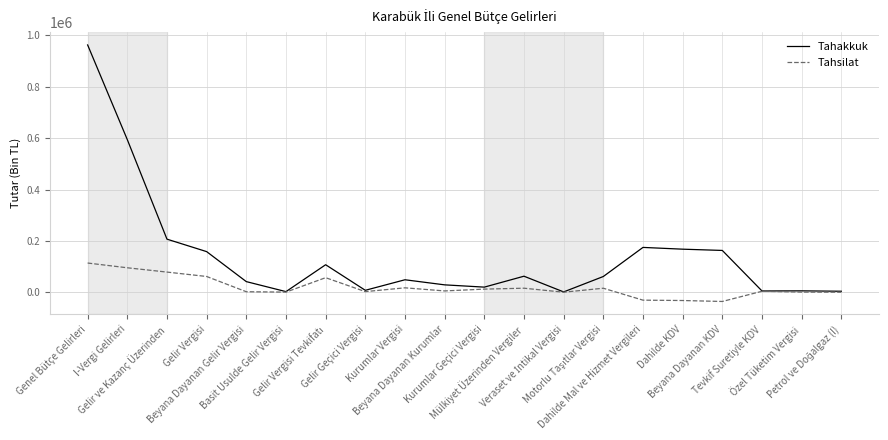

List the series in order of their peak value, lowest first.

Tahsilat, Tahakkuk